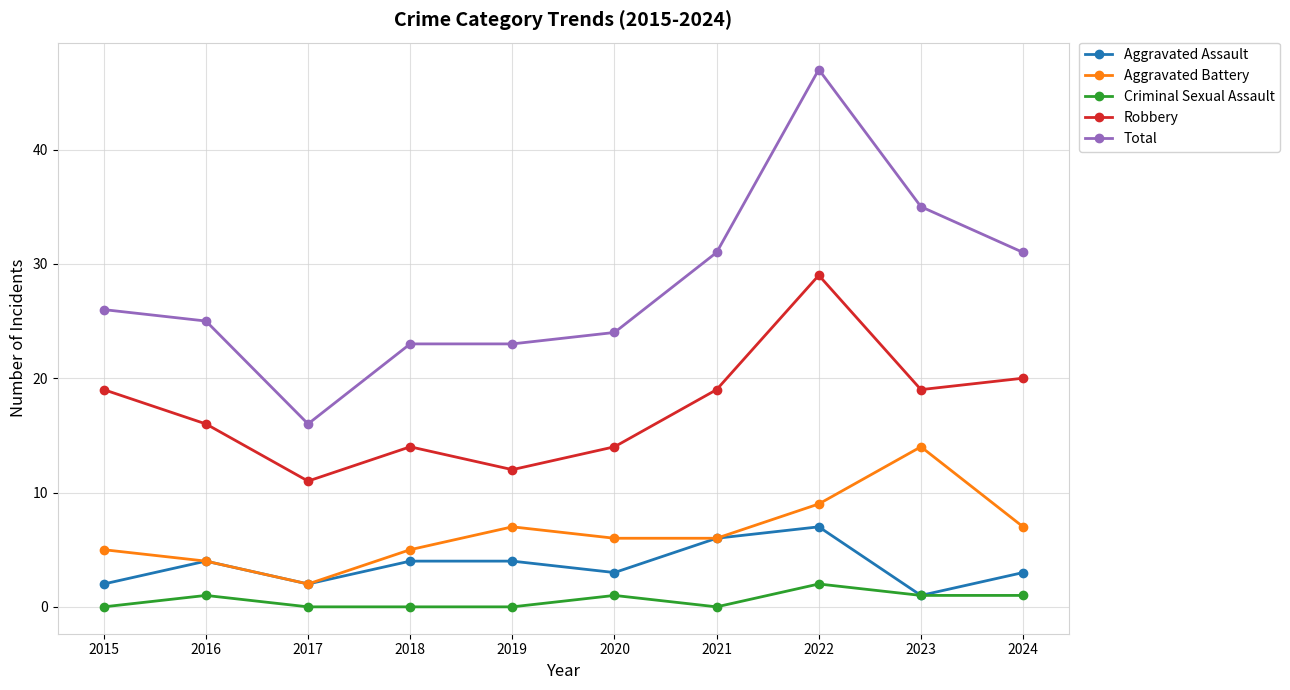

At which category does Total reach its first local valley?

2017